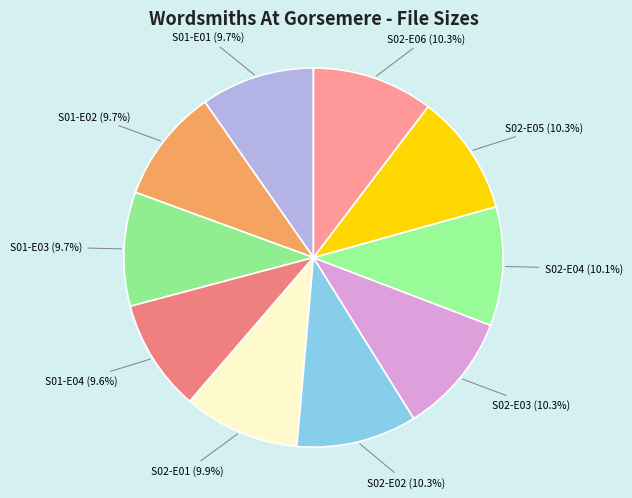

Count the number of slices in the pie.

10